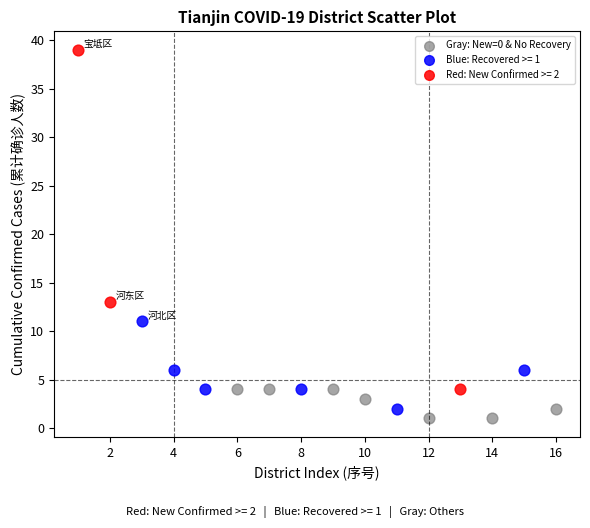

Which series has the largest Y range (max minus min)?

Red: New Confirmed >= 2